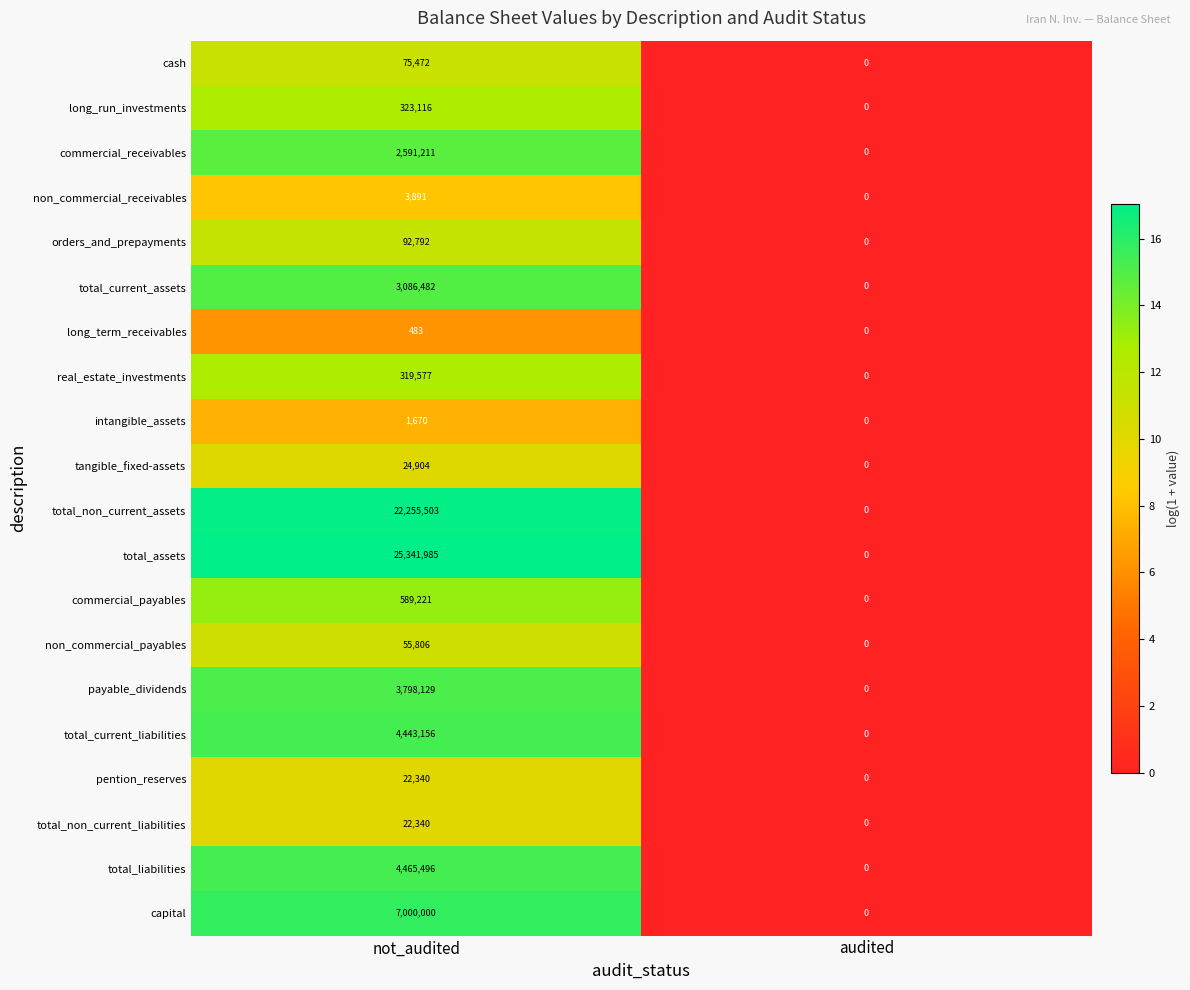

At how many categories does at least one series exceed 1?

1